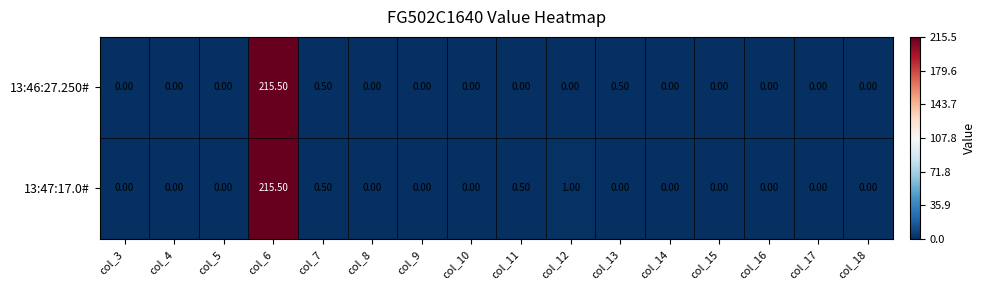

What is the difference between the 13:47:17.0# values at col_5 and col_6?

215.5